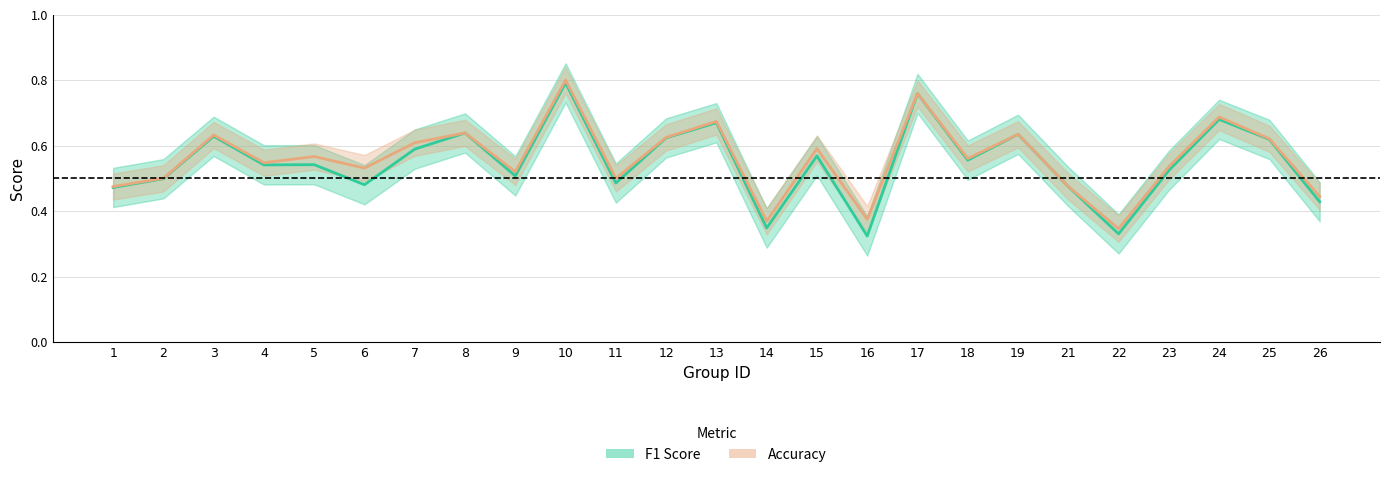

Where is the first local maximum for Accuracy?

3